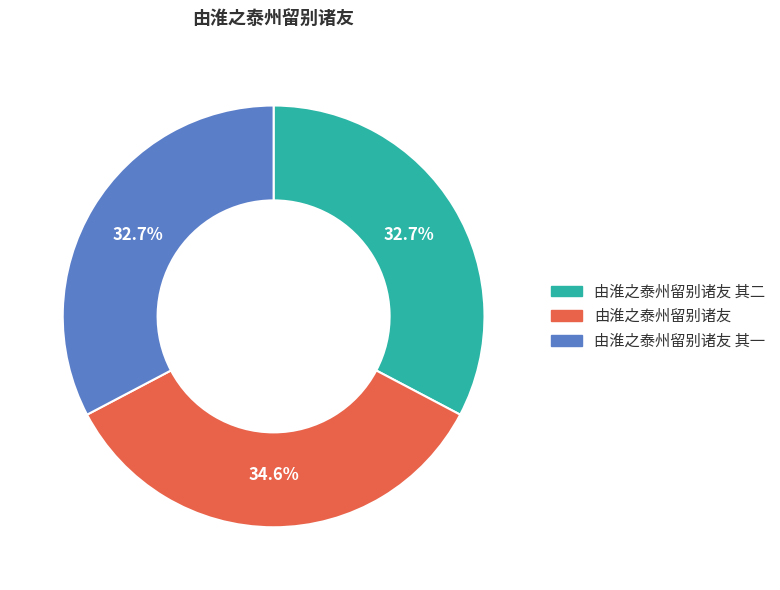

How many slices are in this pie chart?

3